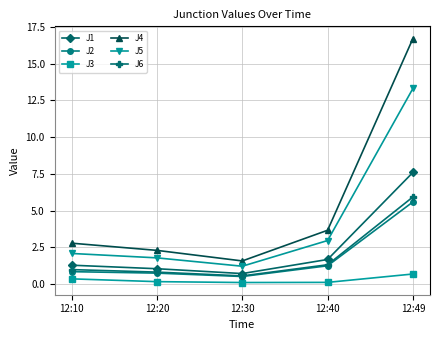

True or false: J1 and J3 intersect in this chart.

False